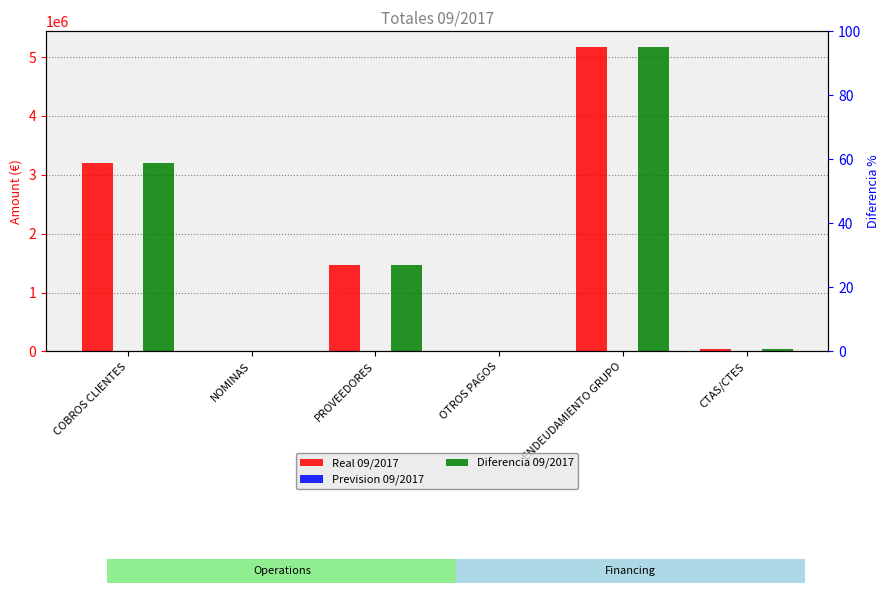

What is the label of the 5th bar from the left?

ENDEUDAMIENTO GRUPO